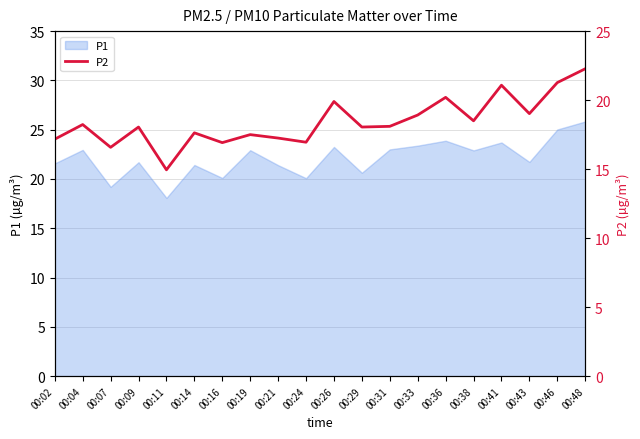

Rank the categories by value from lowest to highest.

00:11, 00:07, 00:16, 00:24, 00:02, 00:21, 00:19, 00:14, 00:09, 00:29, 00:31, 00:04, 00:38, 00:33, 00:43, 00:26, 00:36, 00:41, 00:46, 00:48